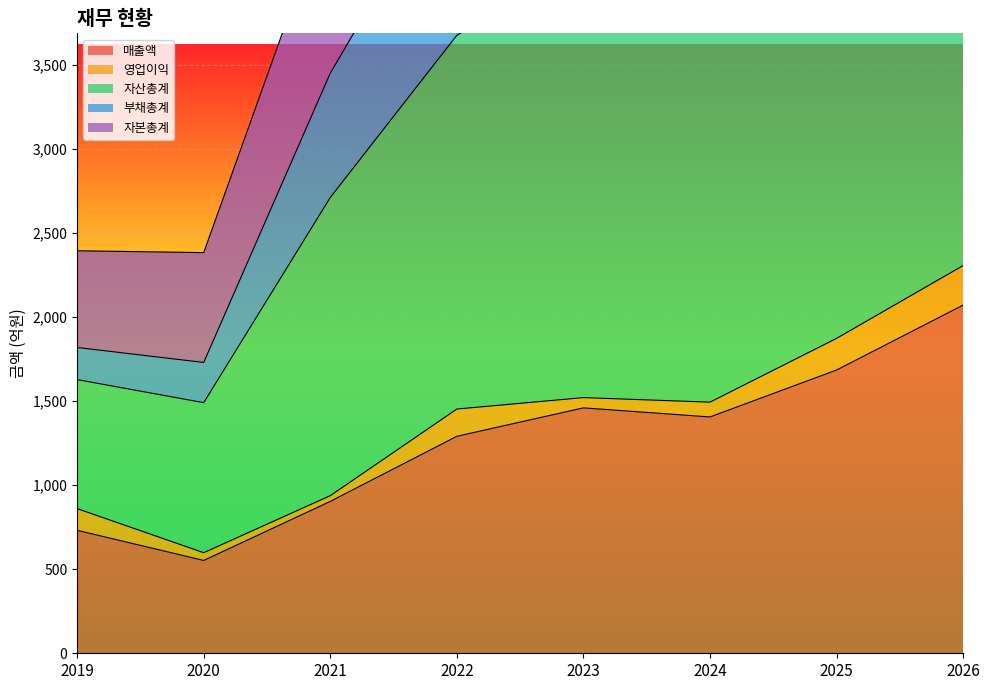

At which category does 자산총계 reach its first local valley?

2020